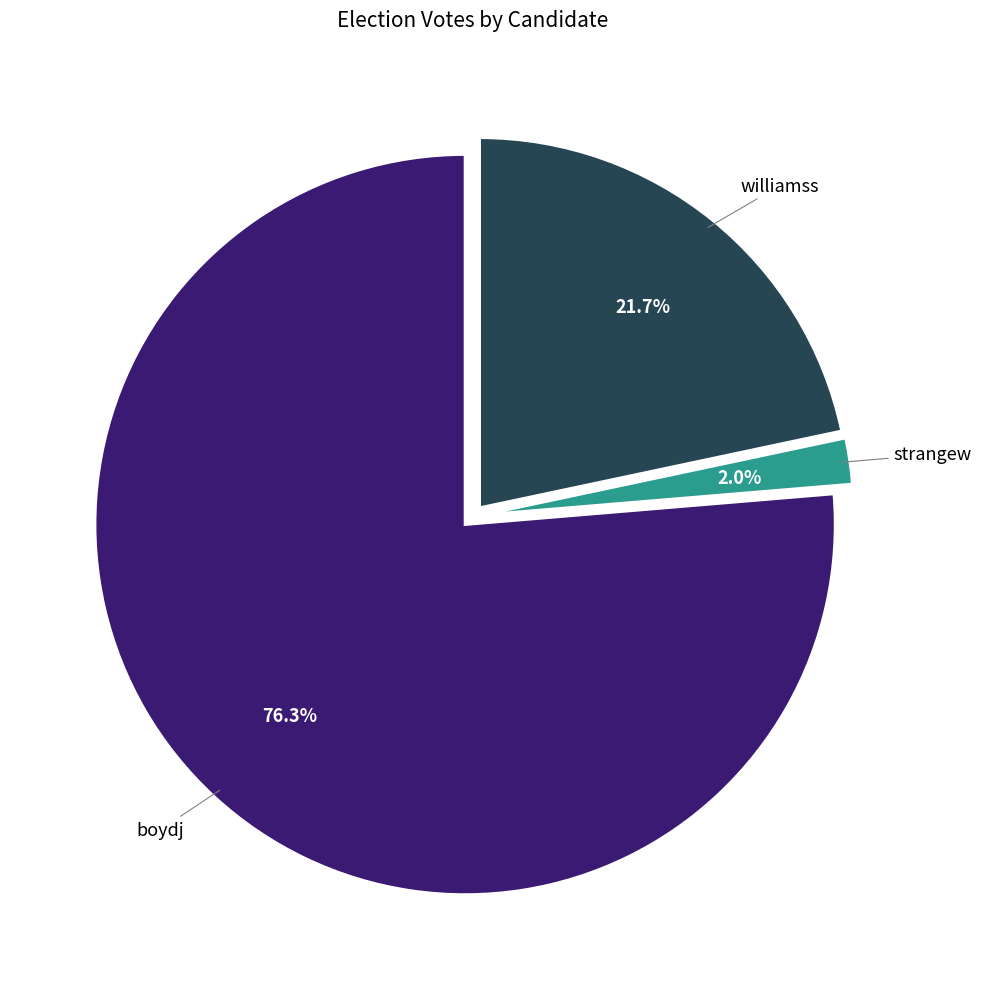

Is it true that williamss is 30% of the pie?

False